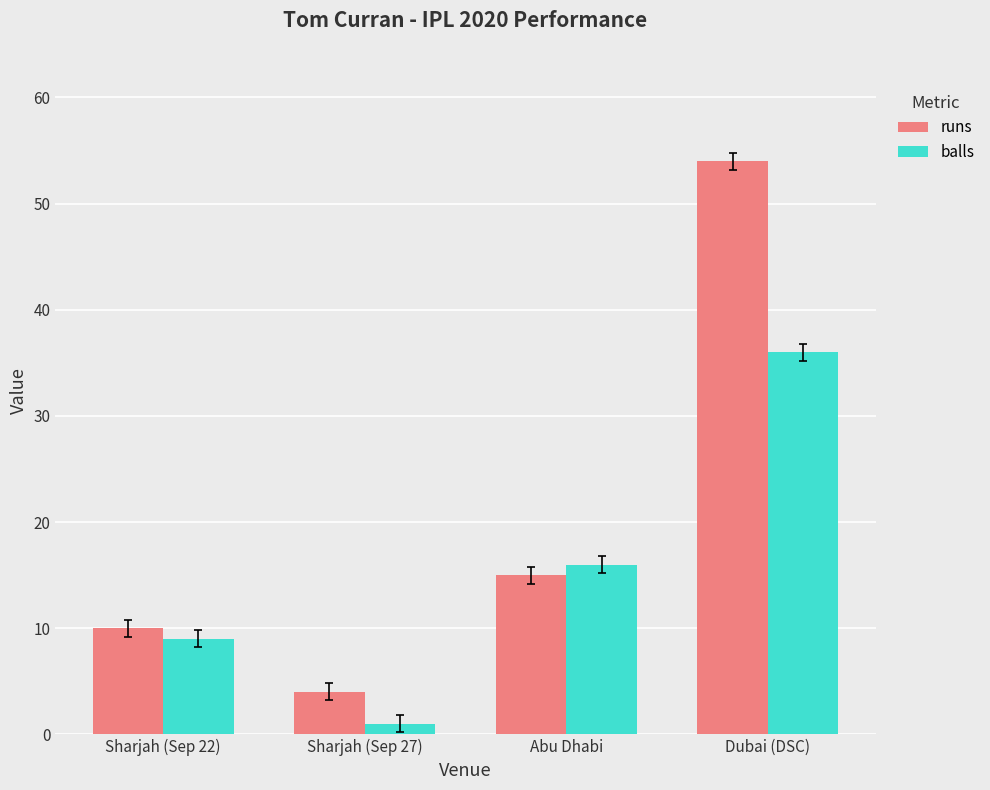

Are the bars grouped side by side (vs. stacked)?

Yes